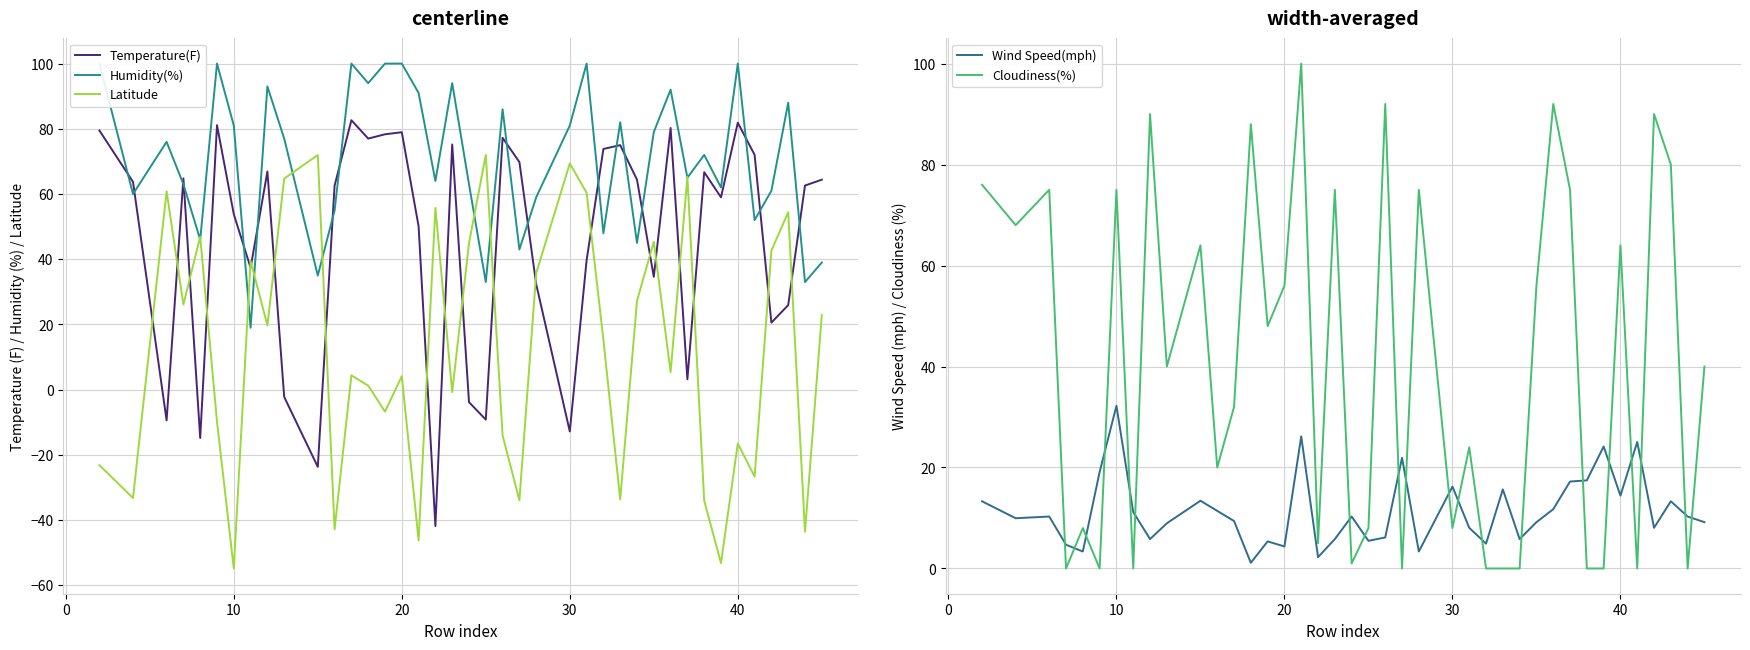

What is the lowest value of the Latitude series?

-54.8